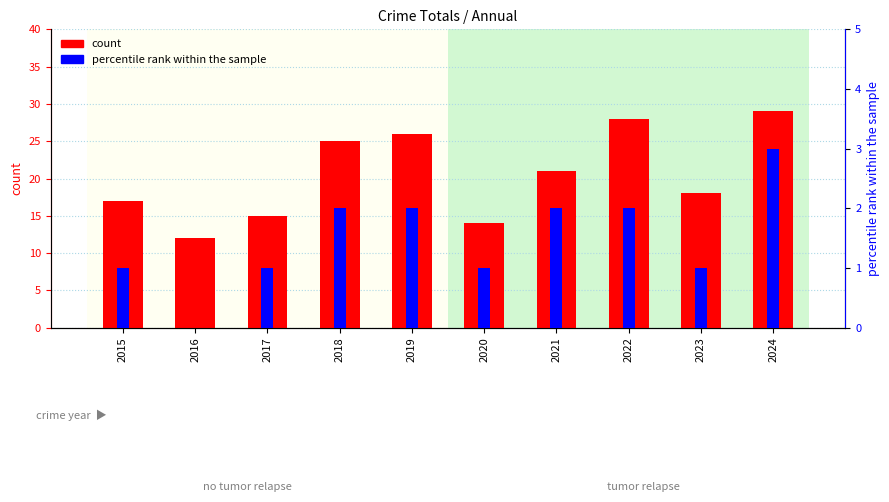

What is the greatest value displayed?

29